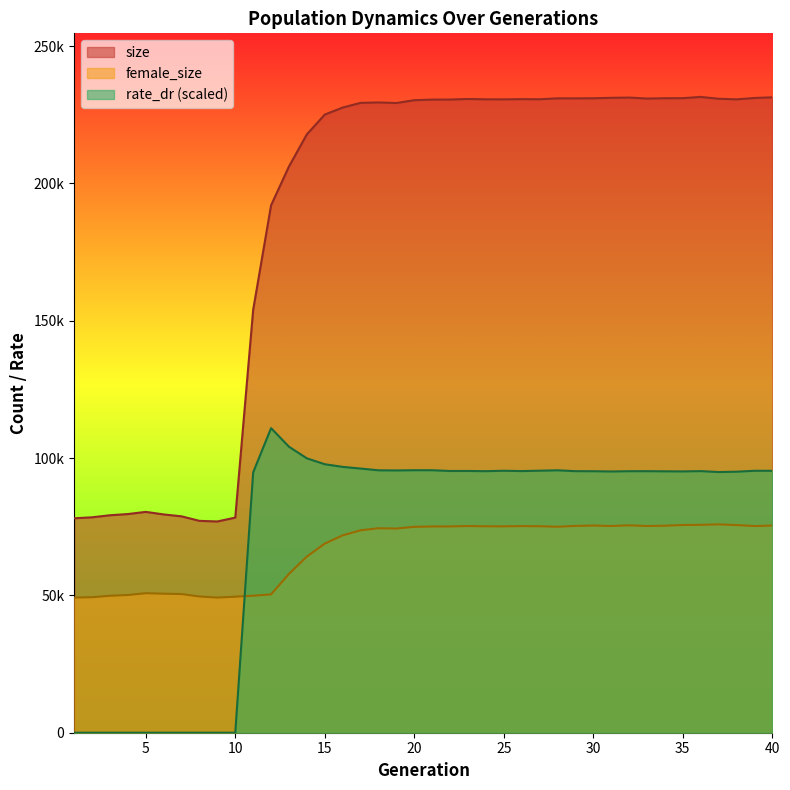

Reading right to left, transcribe all the data shown in this chart.

size: 231348.0	231097.0	230602.0	230821.0	231488.0	231034.0	231012.0	230896.0	231251.0	231159.0	231002.0	230965.0	230968.0	230640.0	230677.0	230602.0	230614.0	230736.0	230535.0	230509.0	230293.0	229271.0	229478.0	229328.0	227616.0	225059.0	217865.0	206172.0	192039.0	153995.0	78329.0	76915.0	77136.0	78781.0	79479.0	80405.0	79614.0	79183.0	78428.0	78082.0
female_size: 75419.0	75242.0	75610.0	75857.0	75685.0	75627.0	75366.0	75266.0	75506.0	75266.0	75434.0	75298.0	74995.0	75176.0	75228.0	75140.0	75154.0	75250.0	75105.0	75088.0	74966.0	74339.0	74439.0	73695.0	71864.0	68853.0	64146.0	57811.0	50368.0	49878.0	49526.0	49196.0	49597.0	50478.0	50613.0	50786.0	50138.0	49859.0	49326.0	49203.0
rate_dr: 95366.3	95364.7	95034.6	94916.6	95249.7	95139.3	95174.0	95226.1	95214.7	95116.8	95210.3	95228.6	95543.7	95393.9	95261.7	95374.7	95227.9	95298.1	95290.4	95564.5	95569.6	95492.7	95541.6	96175.9	96789.8	97756.7	99891.2	104131.6	110893.6	94790.6	0.0	0.0	0.0	0.0	0.0	0.0	0.0	0.0	0.0	0.0